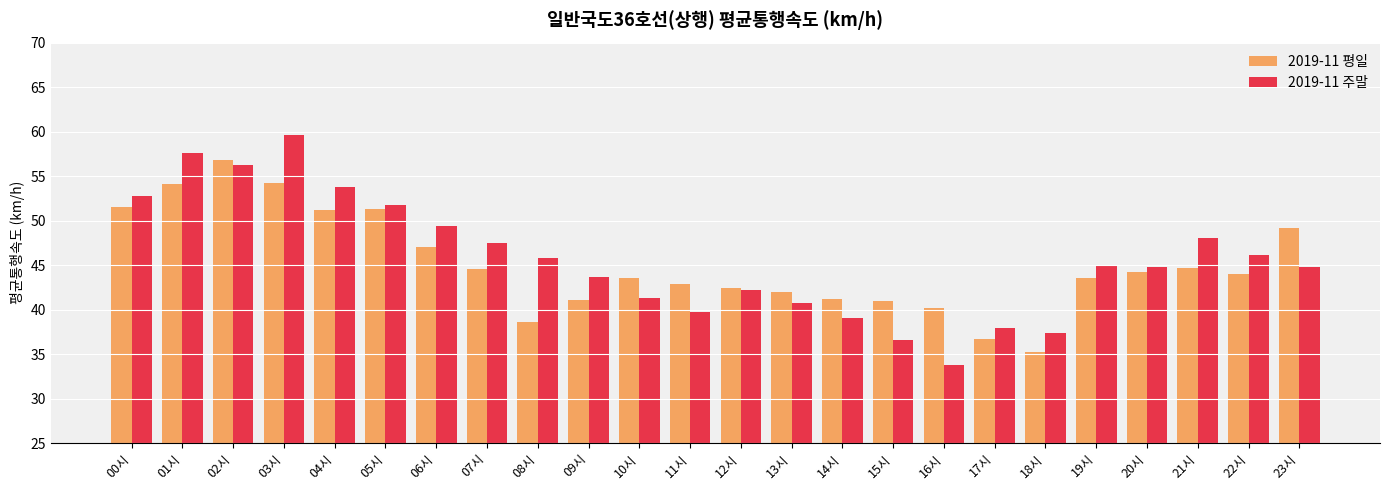

Which series changed the most between 06시 and 11시?

2019-11 주말